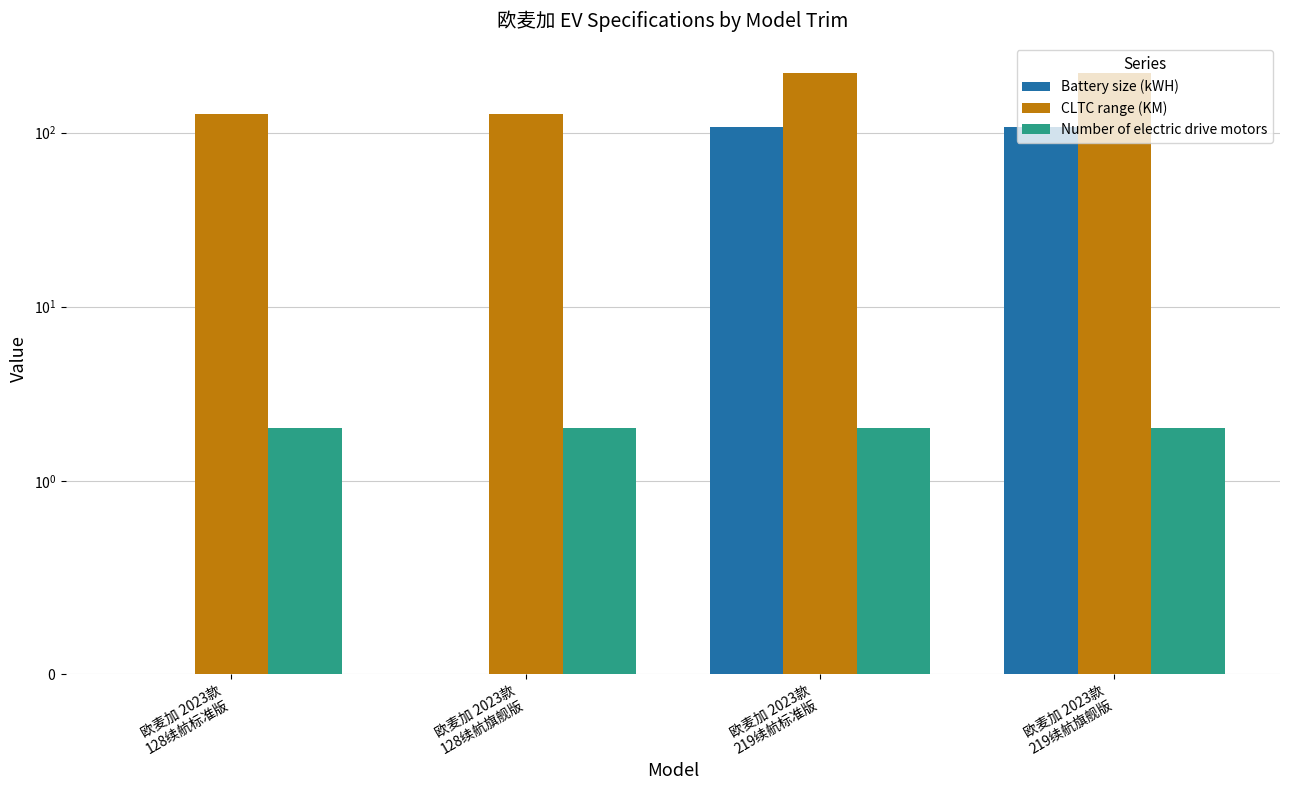

Rank the categories by Number of electric drive motors value from lowest to highest.

欧麦加 2023款
128续航标准版, 欧麦加 2023款
128续航旗舰版, 欧麦加 2023款
219续航标准版, 欧麦加 2023款
219续航旗舰版